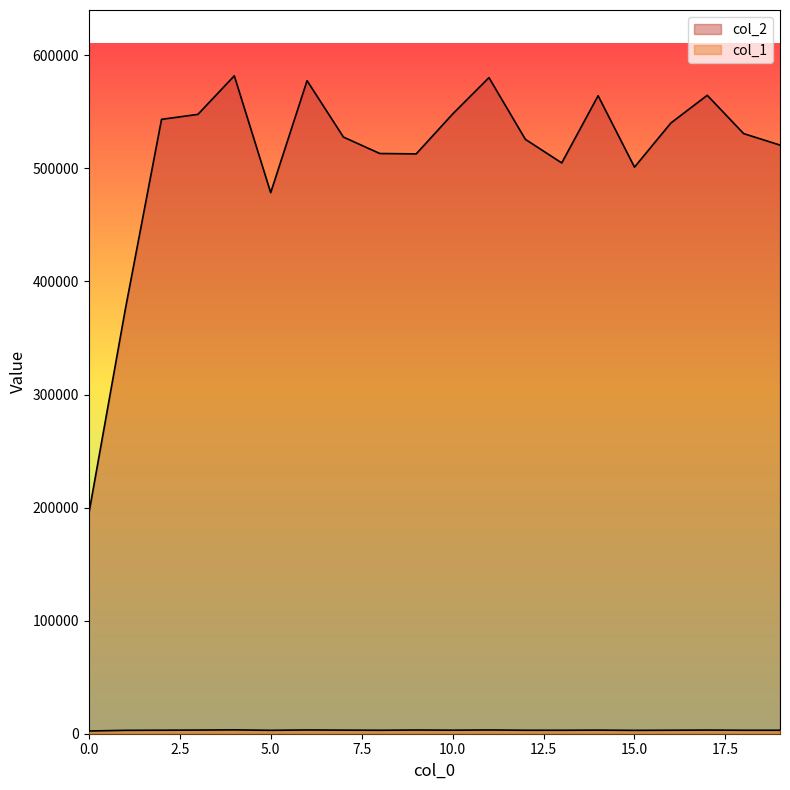

Rank the series at 15 from lowest to highest value.

col_1, col_2